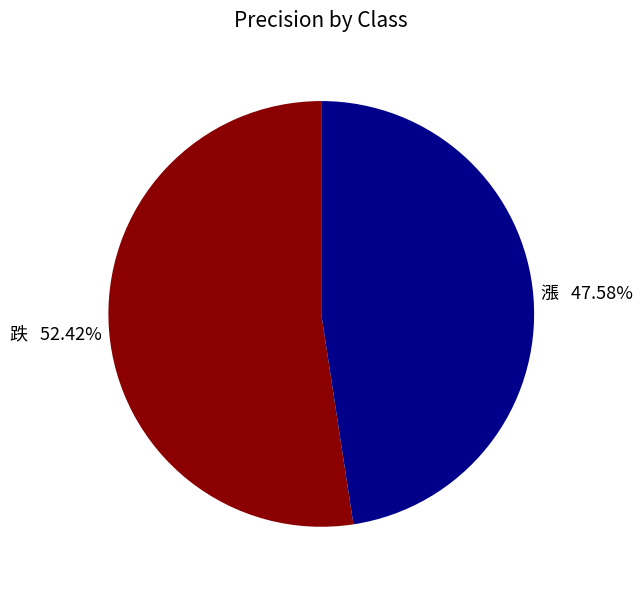

Is it true that 漲 is 48% of the pie?

True